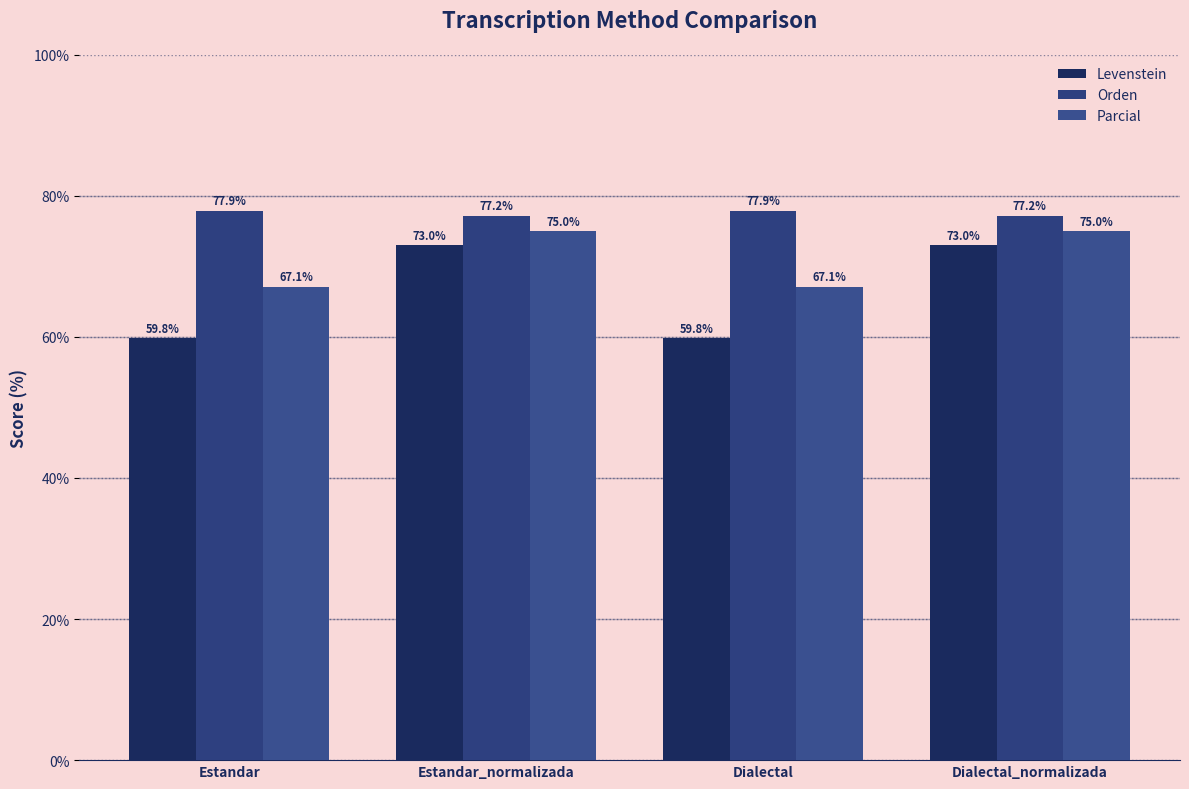

How many groups of bars are there?

4